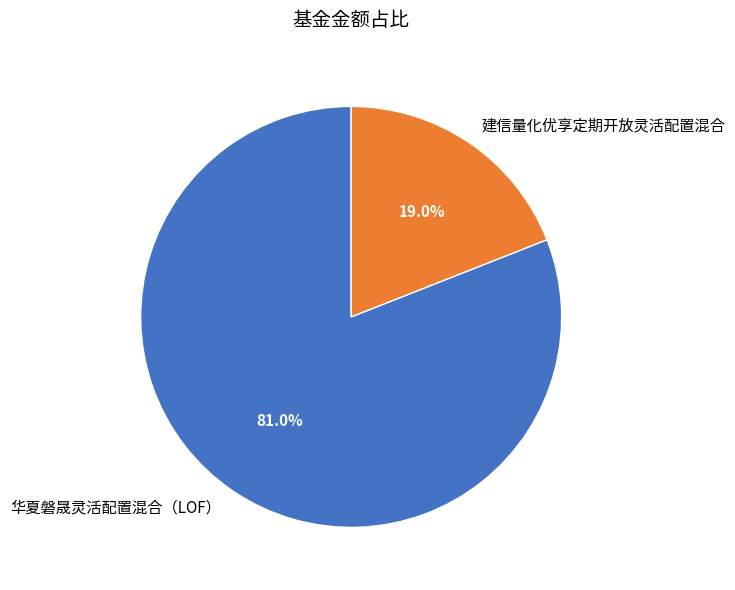

Is it true that 建信量化优享定期开放灵活配置混合 is 19% of the pie?

True